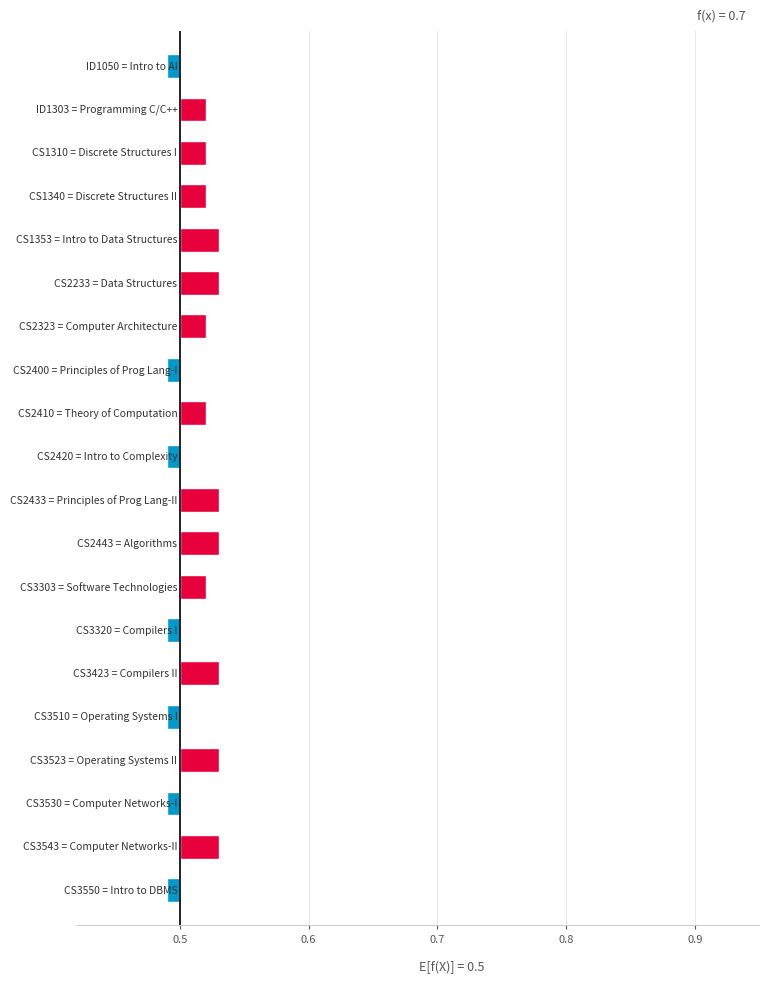

True or false: the data shows 0.0 at 0.6.

False